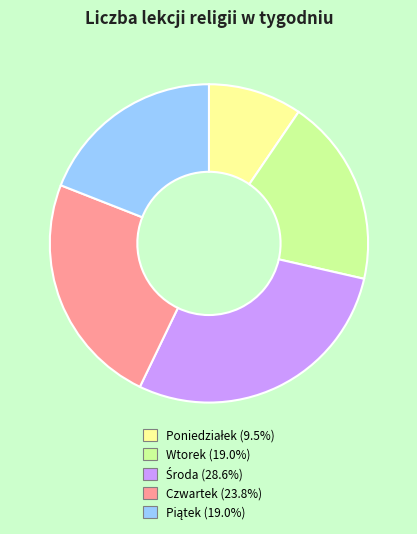

Does Wtorek (19.0%) account for over 50% of the chart?

No